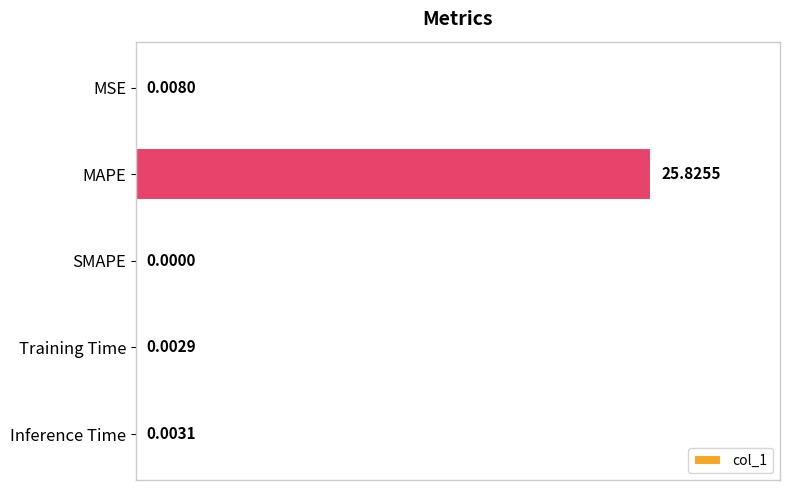

Which category has the highest value across all series?

MAPE